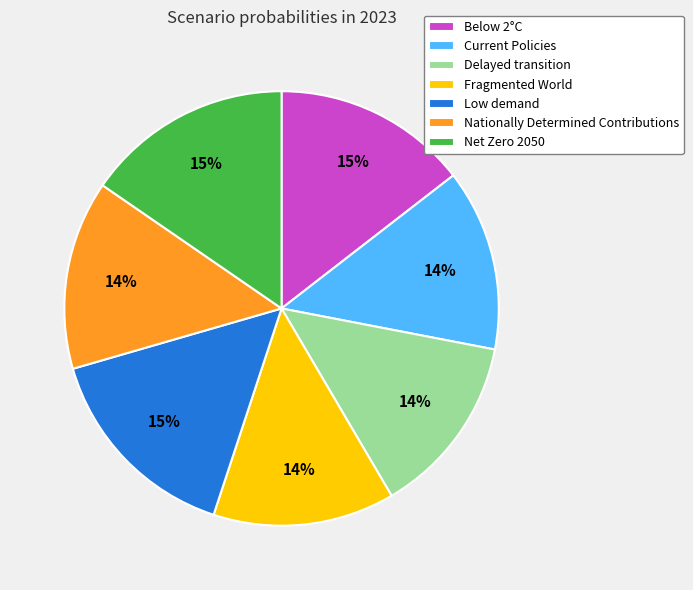

The Low demand slice represents 1% of the pie. True or false?

False